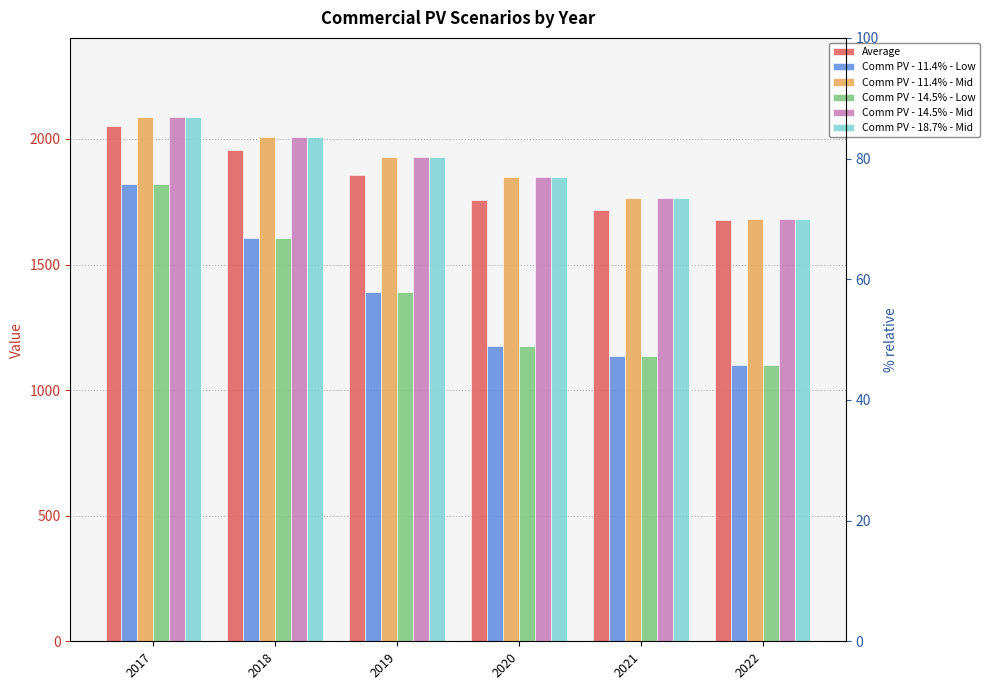

How many groups of bars are there?

6